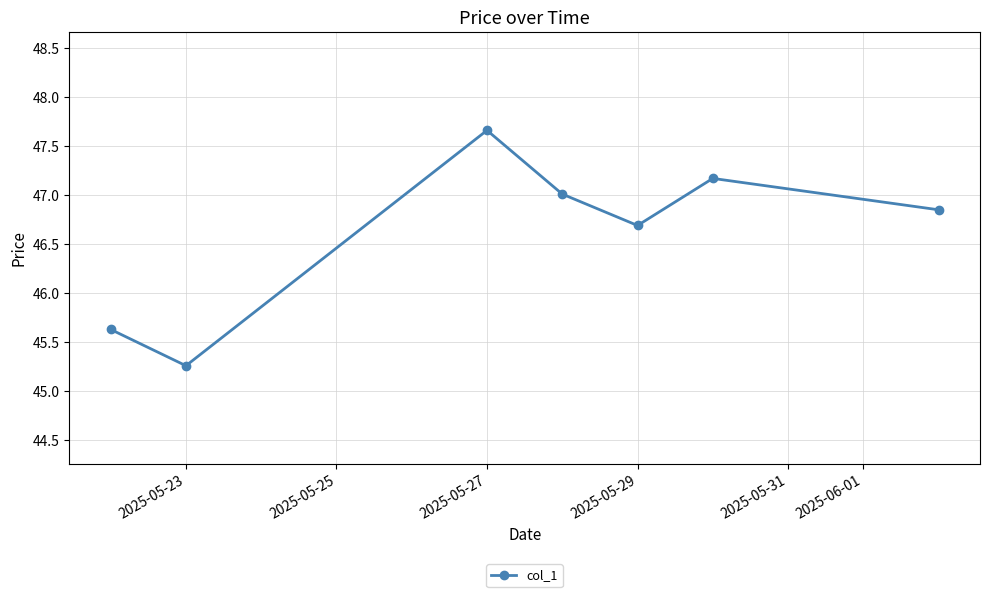

True or false: there are more than 2 points higher than both neighbors.

False